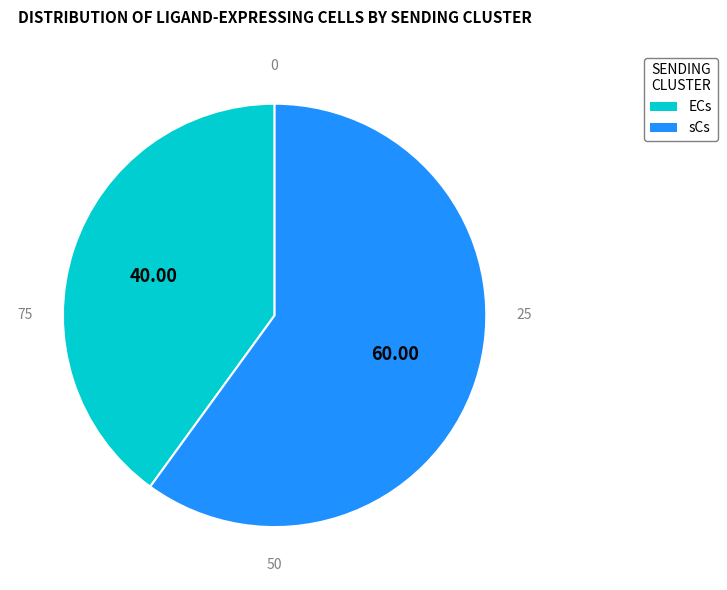

Is there a majority slice in this chart?

Yes